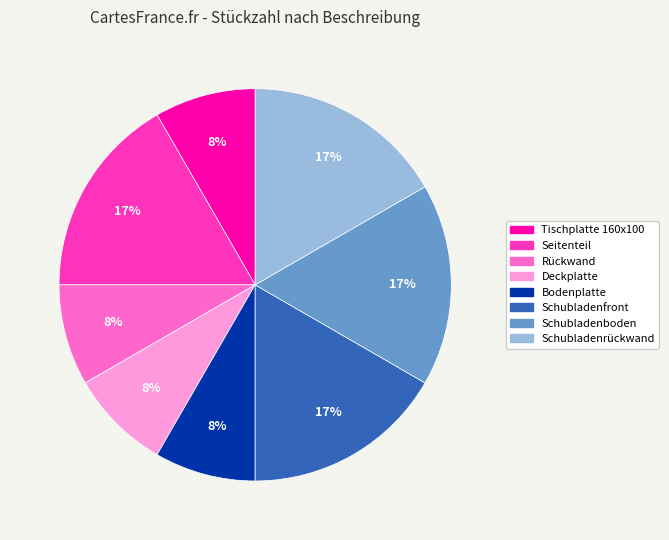

Does any single category account for the majority?

No